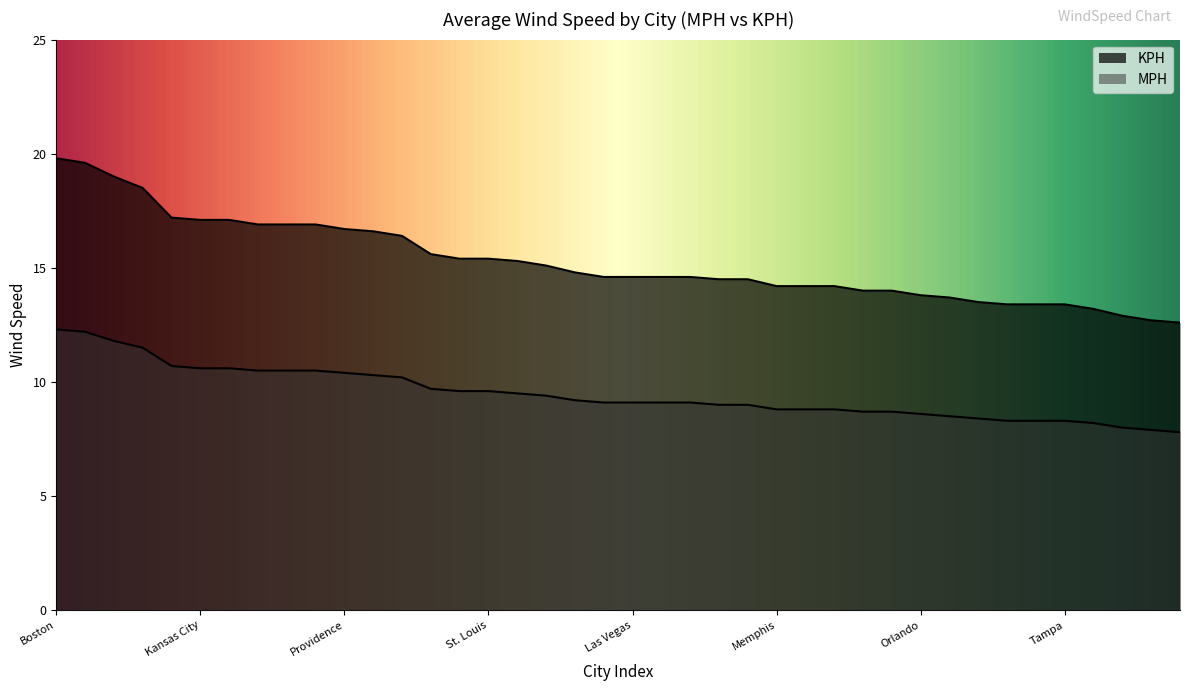

True or false: MPH and KPH intersect in this chart.

False